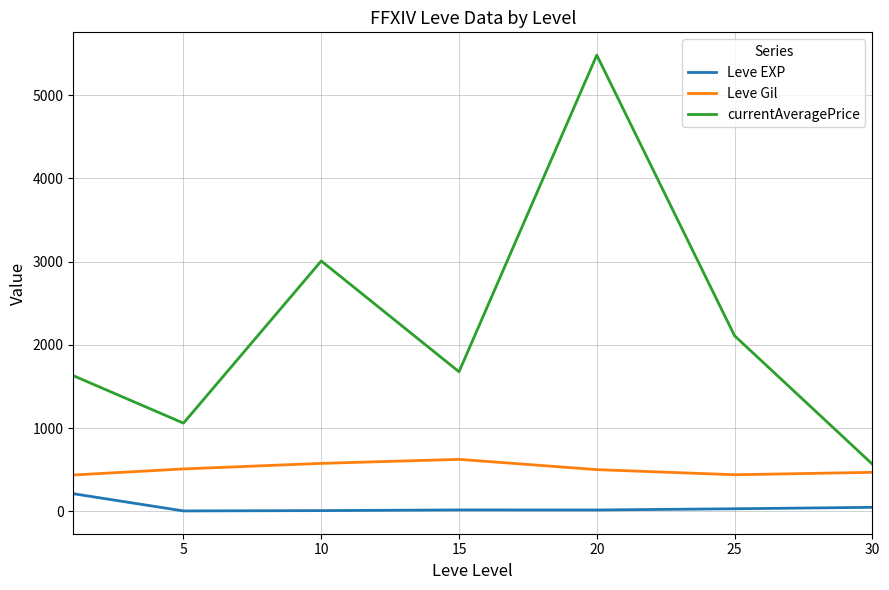

Count the number of data series in this chart.

3